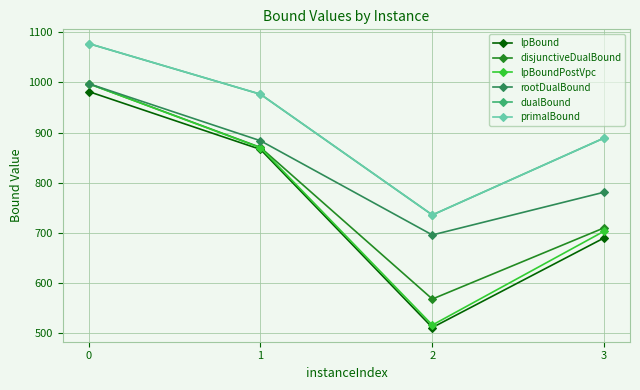

What is the sum of the dualBound values at 2 and 0?

1813.2